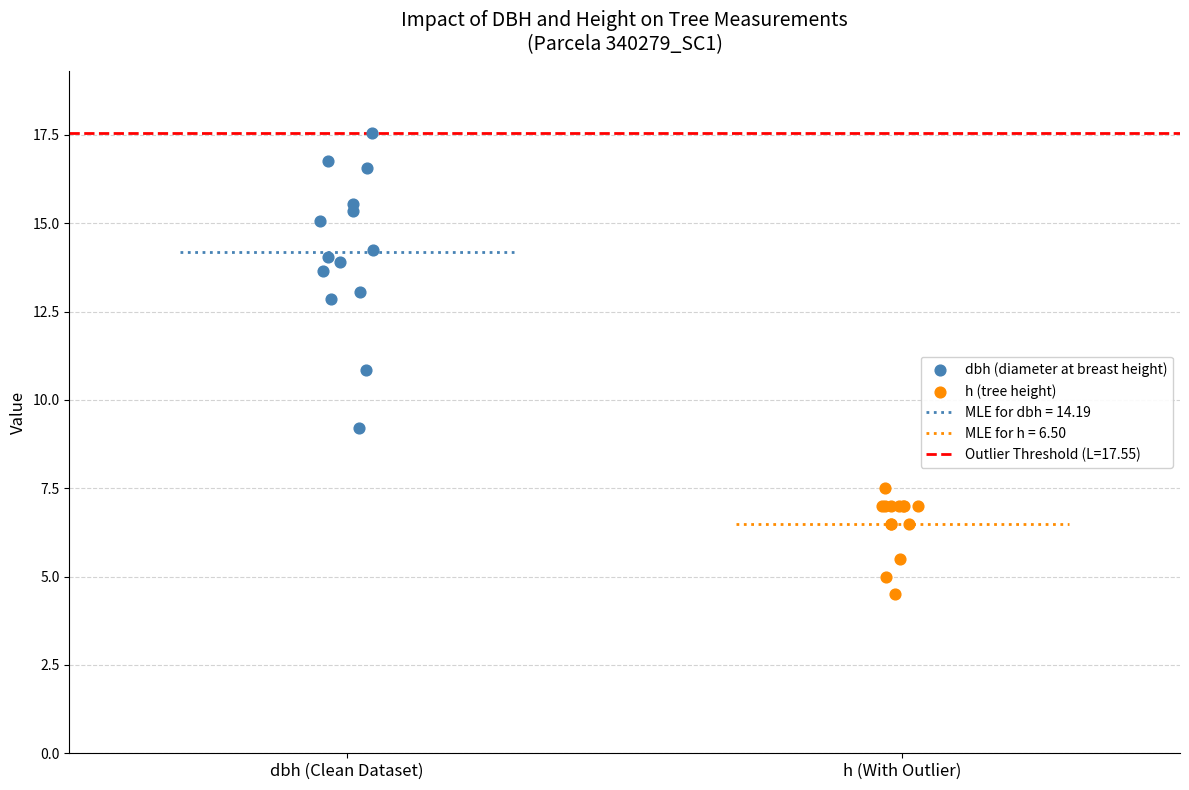

Which series contains the lowest Y value?

h (tree height)